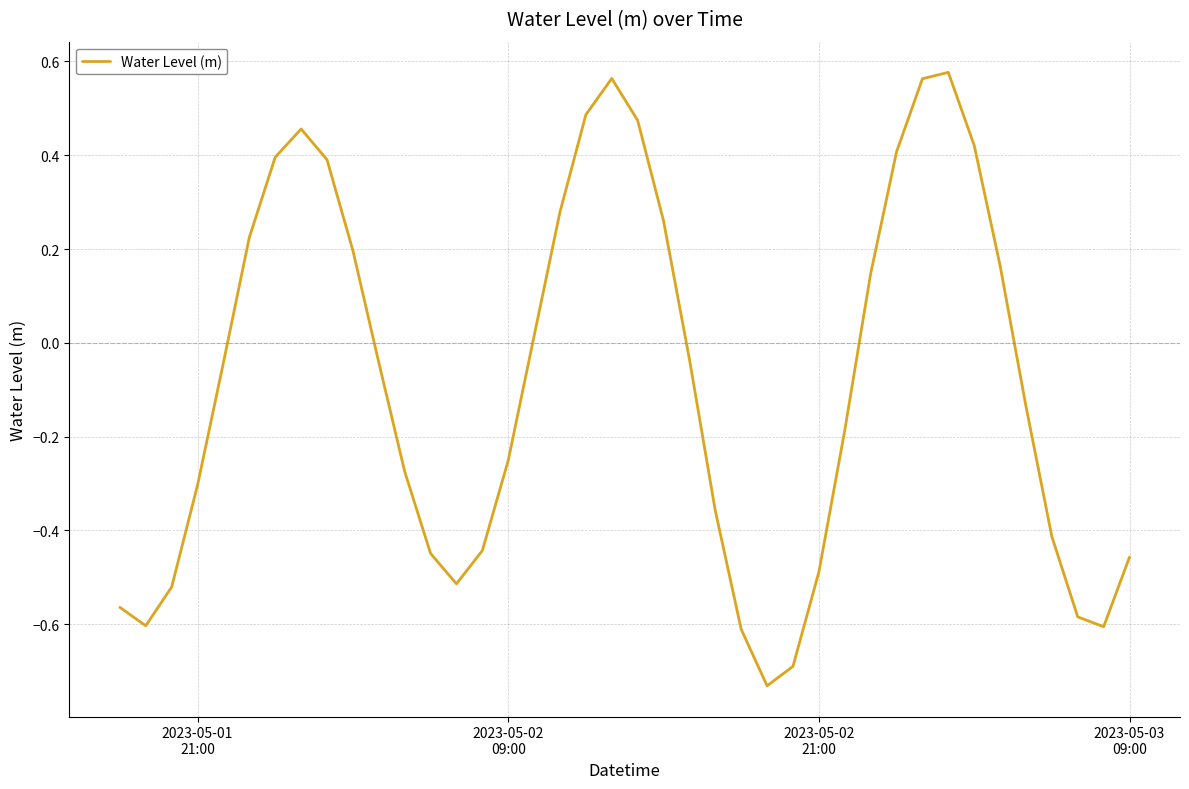

What is the difference between the maximum and minimum values?

1.3